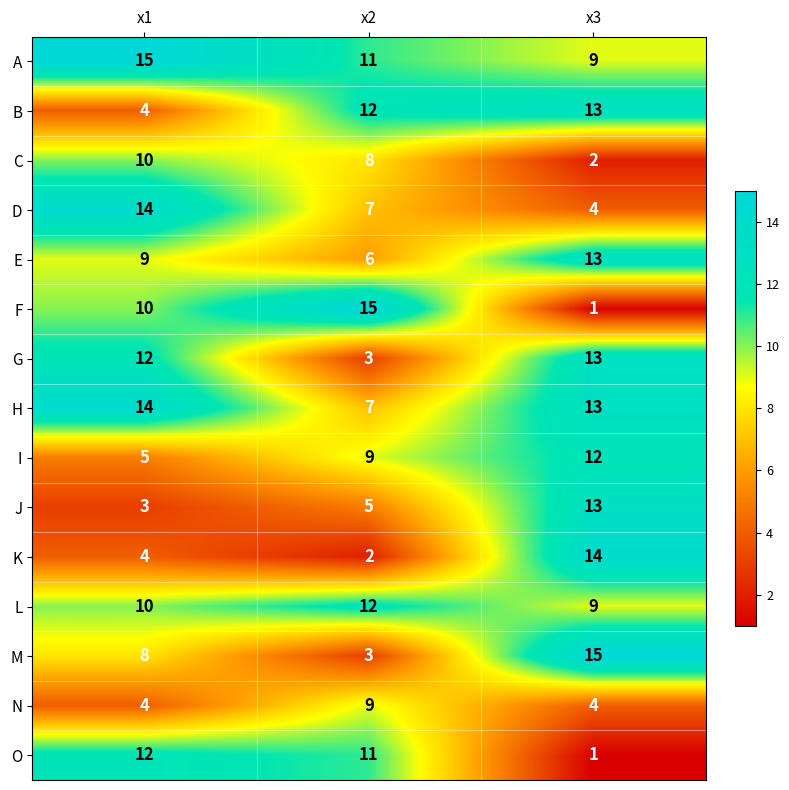

What is the spread (max minus min) of values at x2?

13